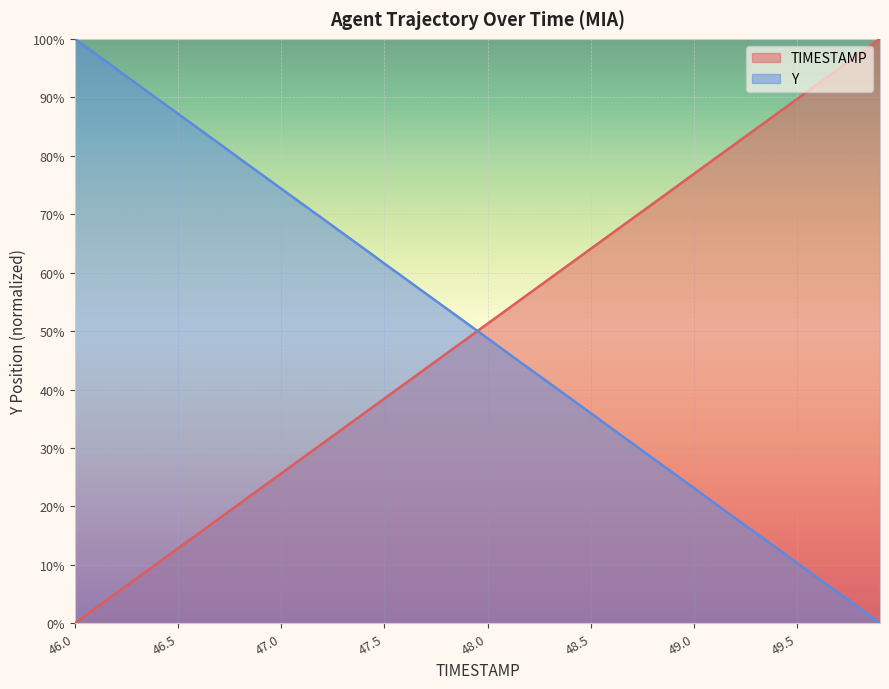

List the series in order of their overall mean, highest first.

Y, TIMESTAMP